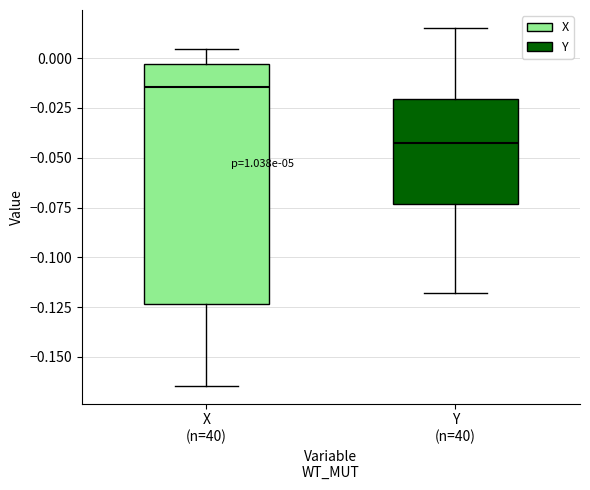

Where does the upper whisker of the box for Y (n=40) end on the y-axis? The values are not printed on the chart, so give them approximately, as read against the axis.

0.015